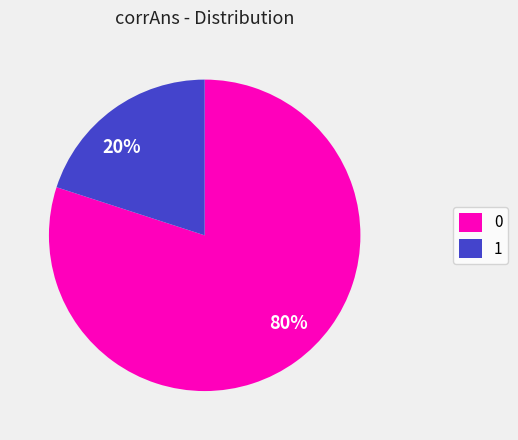

How many slices are in this pie chart?

2